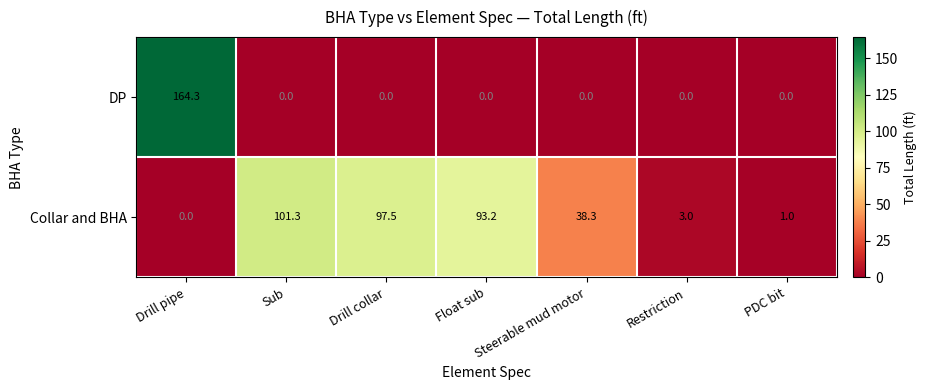

How many distinct data groups are displayed?

2